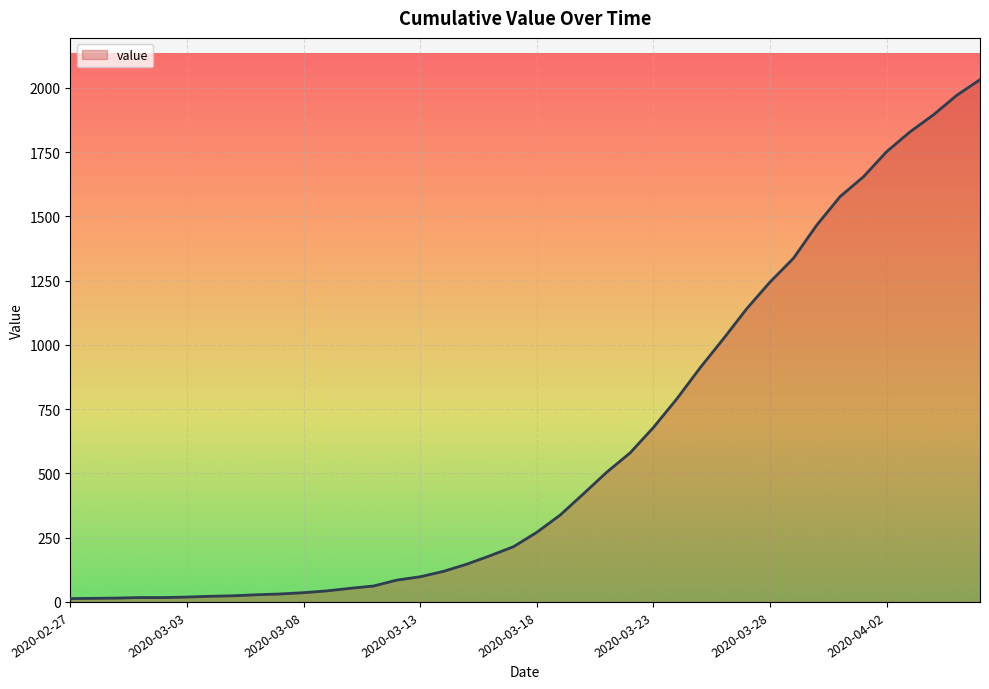

What is the greatest value displayed?

2032